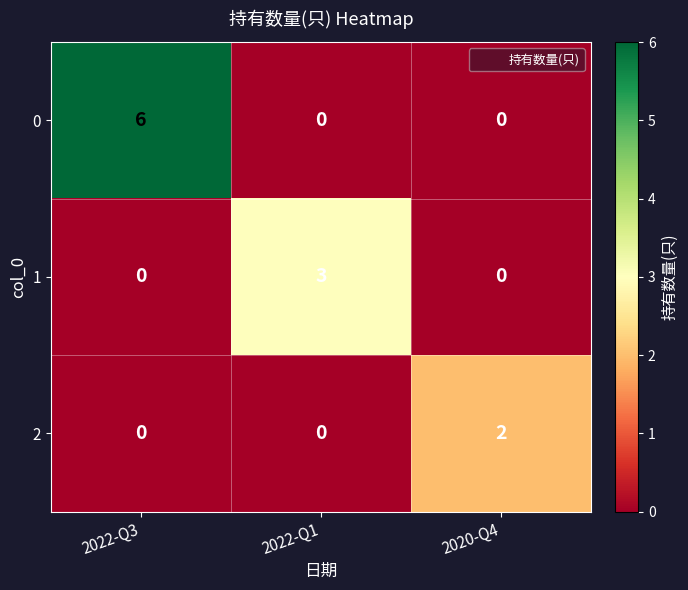

The value of 1 at 2022-Q1 is 2. True or false?

False